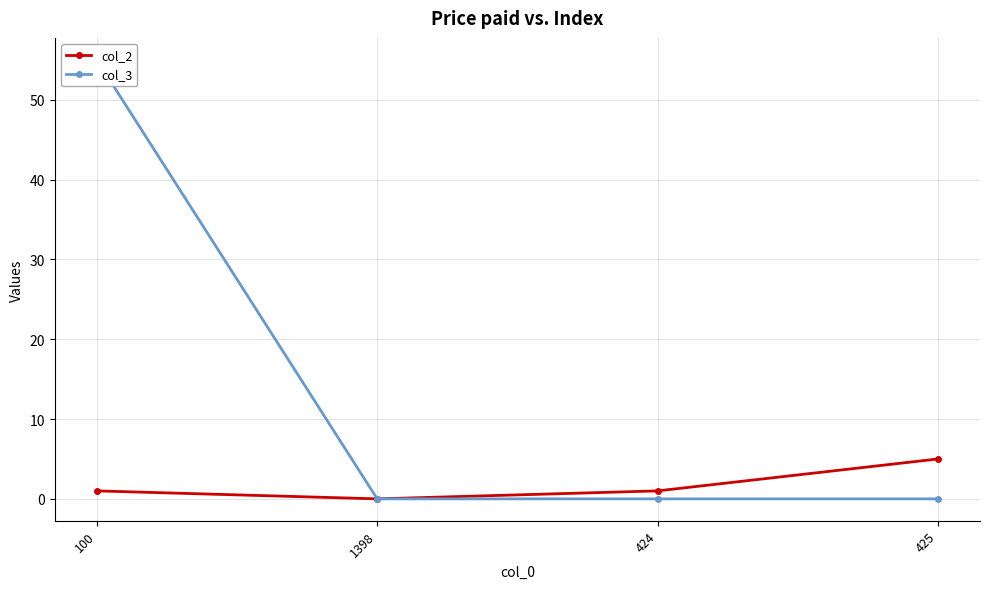

Does the chart have visible grid lines?

Yes